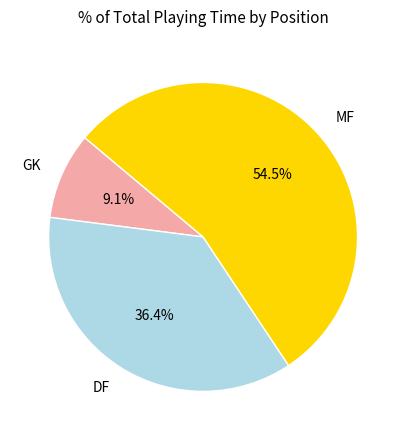

How much of the chart is everything except DF?

63.6%